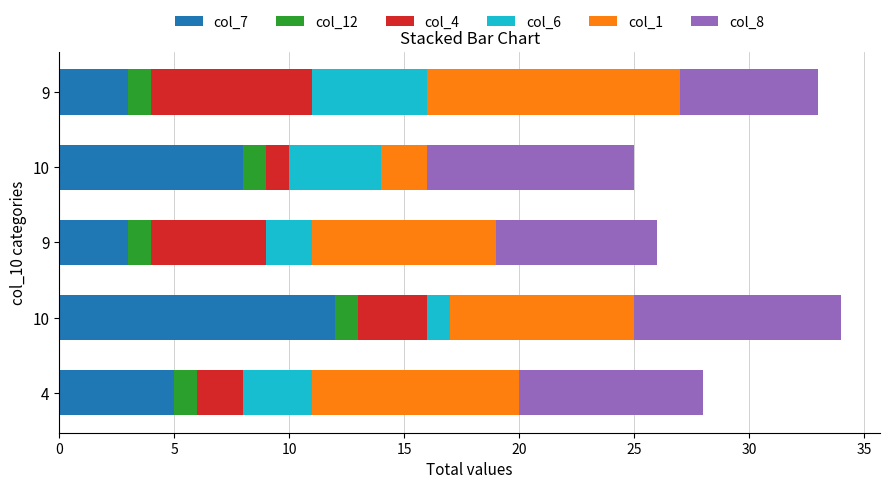

How many categories are shown in the chart?

5